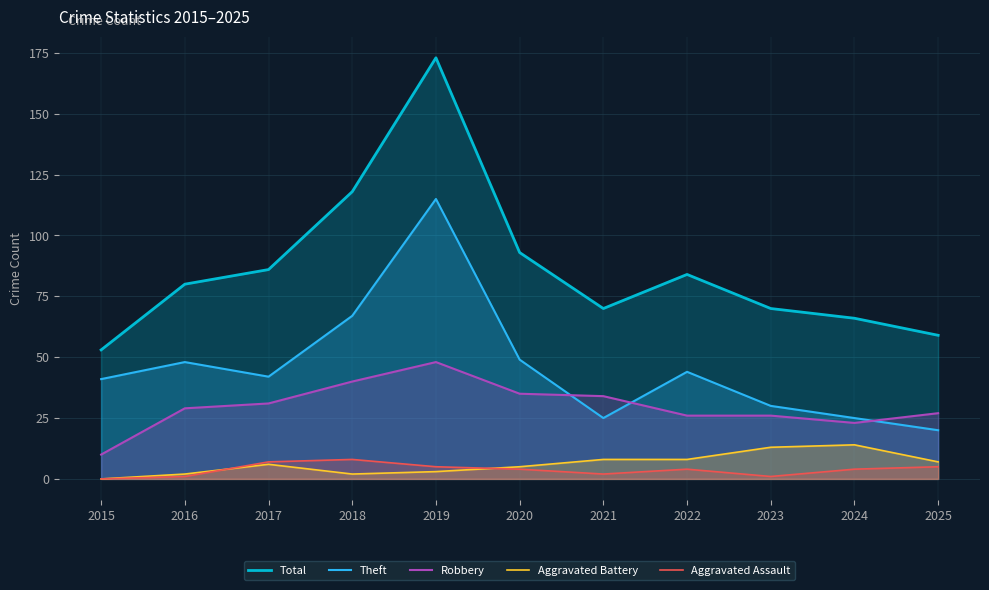

True or false: Aggravated Battery and Total cross at least once.

False